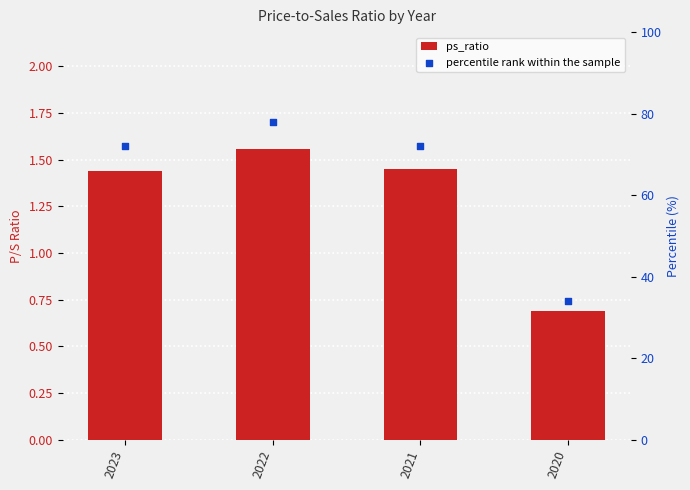

Which series has the widest spread of Y values?

percentile rank within the sample